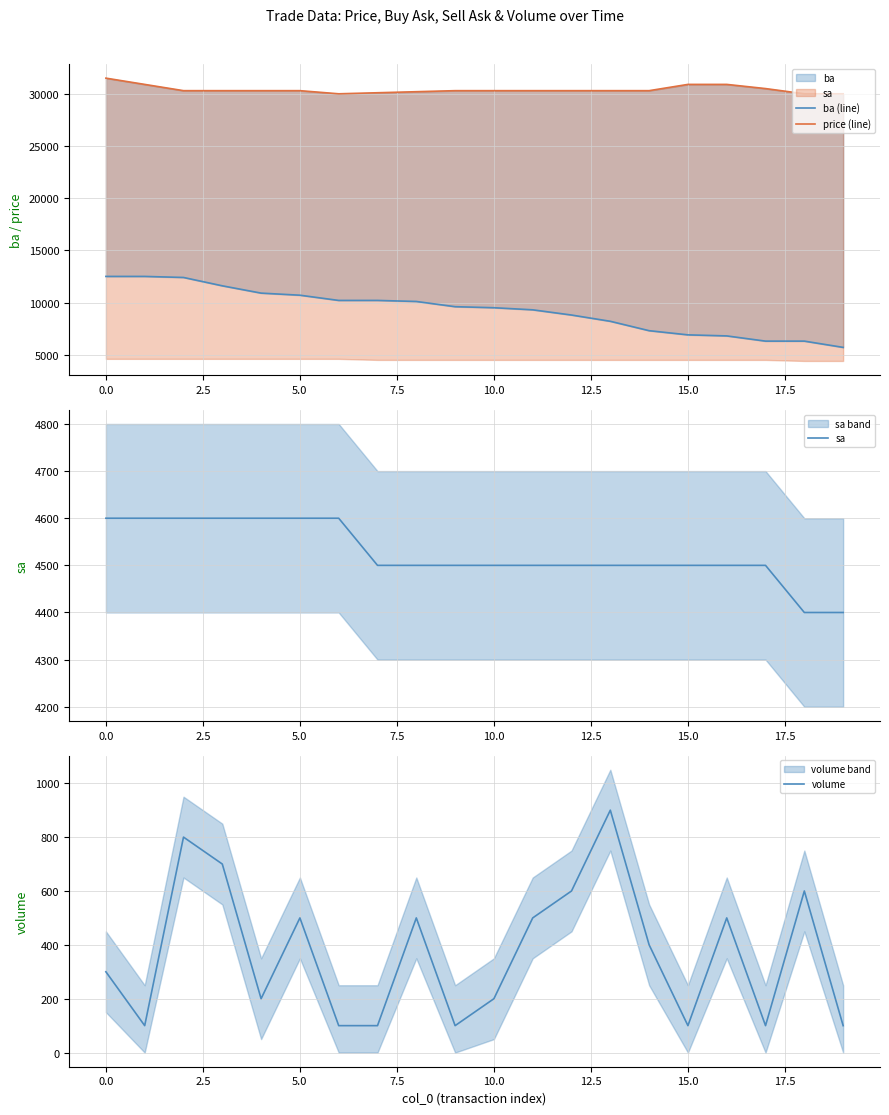

Reading left to right, transcribe all the data shown in this chart.

ba (line): 12500	12500	12400	11600	10900	10700	10200	10200	10100	9600	9500	9300	8800	8200	7300	6900	6800	6300	6300	5700
price (line): 31500	30900	30300	30300	30300	30300	30000	30100	30200	30300	30300	30300	30300	30300	30300	30900	30900	30500	30000	30000
sa: 4600	4600	4600	4600	4600	4600	4600	4500	4500	4500	4500	4500	4500	4500	4500	4500	4500	4500	4400	4400
volume: 300	100	800	700	200	500	100	100	500	100	200	500	600	900	400	100	500	100	600	100